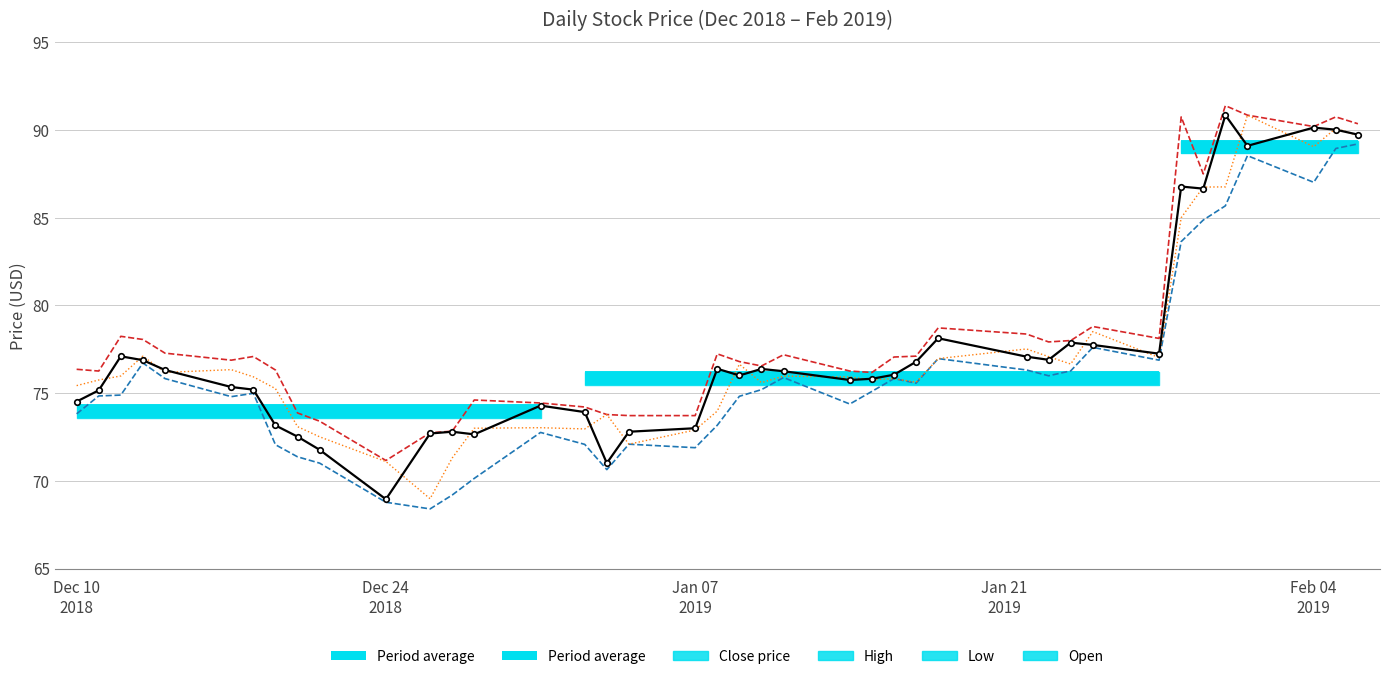

Reading left to right, what are all the values shown in this chart?

close: 74.5	75.2	77.1	76.9	76.3	75.3	75.2	73.2	72.5	71.8	69.0	72.7	72.8	72.7	74.3	73.9	71.0	72.8	73.0	76.4	76.0	76.4	76.2	75.8	75.8	76.0	76.8	78.1	77.1	76.9	77.9	77.8	77.2	86.8	86.7	90.8	89.1	90.1	90.0	89.7
open: 75.4	75.8	76.0	77.1	76.2	76.3	75.9	75.3	73.1	72.5	71.1	69.0	71.3	73.0	73.0	73.0	73.8	72.1	72.9	74.0	76.7	75.6	76.0	75.9	75.8	75.8	75.6	77.0	77.5	77.1	76.7	78.5	77.0	85.0	86.8	86.8	90.8	89.0	90.1	89.7
high: 76.4	76.3	78.2	78.1	77.3	76.9	77.1	76.3	73.9	73.4	71.2	72.7	72.8	74.6	74.4	74.2	73.8	73.7	73.7	77.2	76.8	76.5	77.2	76.3	76.2	77.1	77.1	78.7	78.4	77.9	78.0	78.8	78.1	90.8	87.5	91.4	90.8	90.2	90.8	90.4
low: 73.8	74.8	74.9	76.7	75.8	74.8	75.0	72.1	71.4	71.0	68.8	68.4	69.2	70.1	72.8	72.1	70.6	72.1	71.9	73.2	74.8	75.2	75.9	74.4	75.1	75.8	75.6	77.0	76.3	76.0	76.3	77.6	76.9	83.6	84.9	85.7	88.5	87.0	89.0	89.2